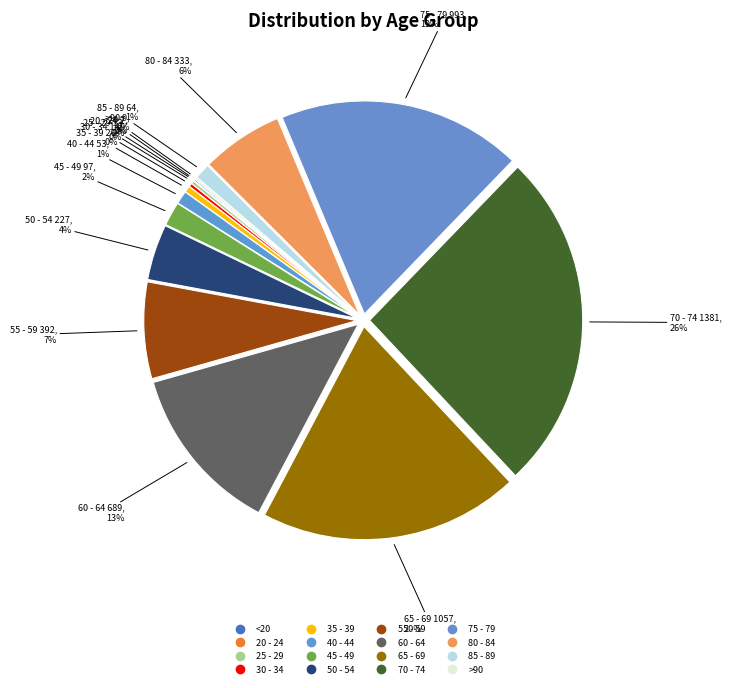

Count the number of slices in the pie.

16